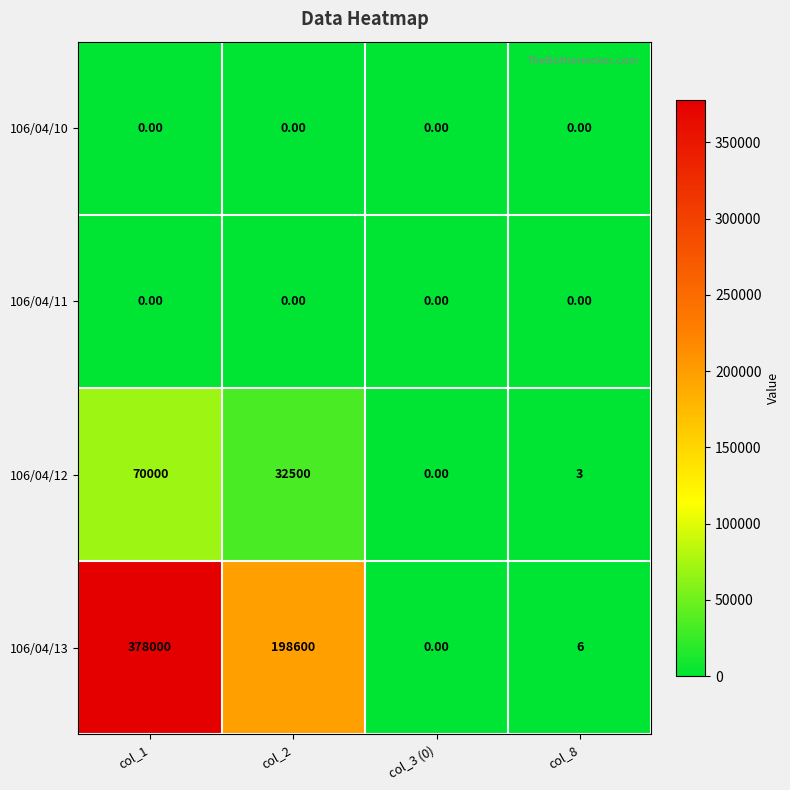

What is the total value across all series at col_1?

448000